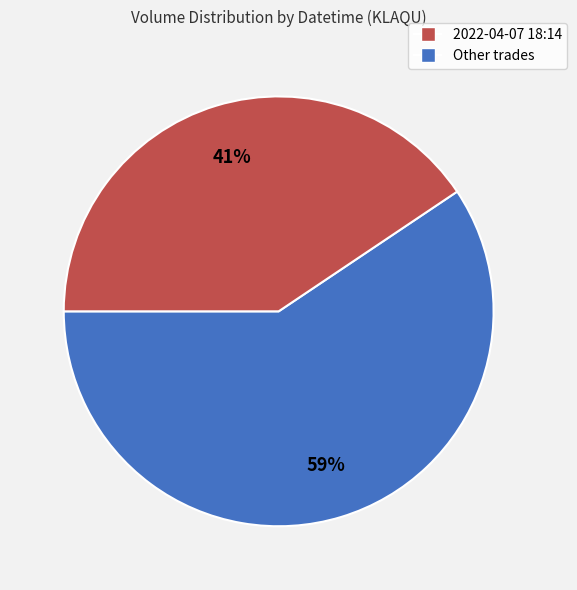

Is there any slice that represents more than half of the pie?

Yes